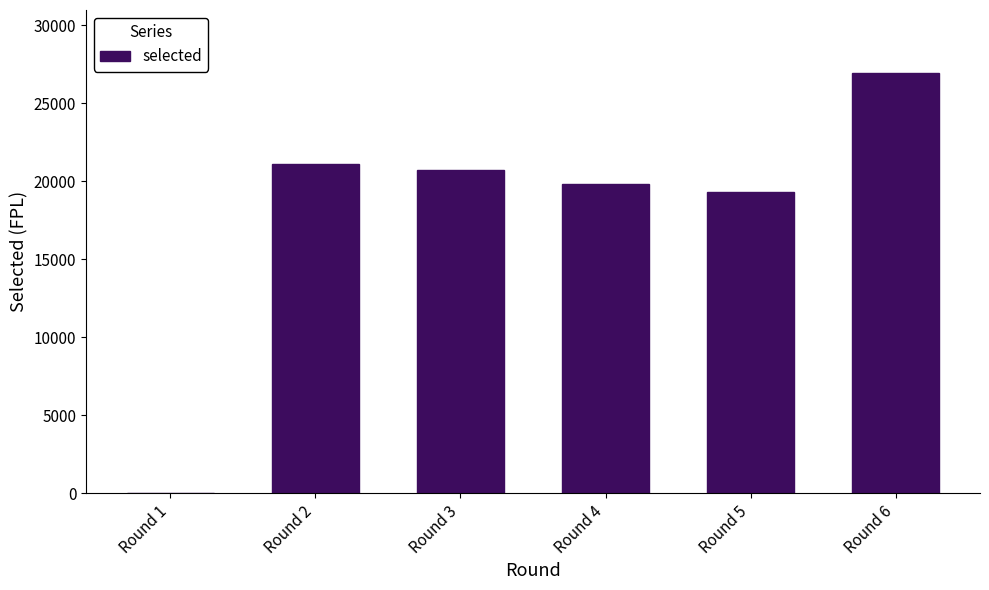

At which label is the value closest to 13463?

Round 5